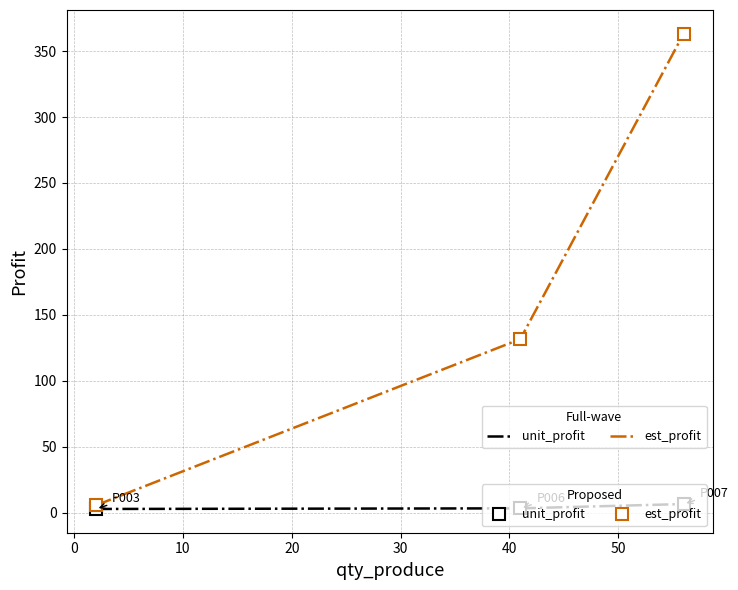

How many series are shown in this chart?

4